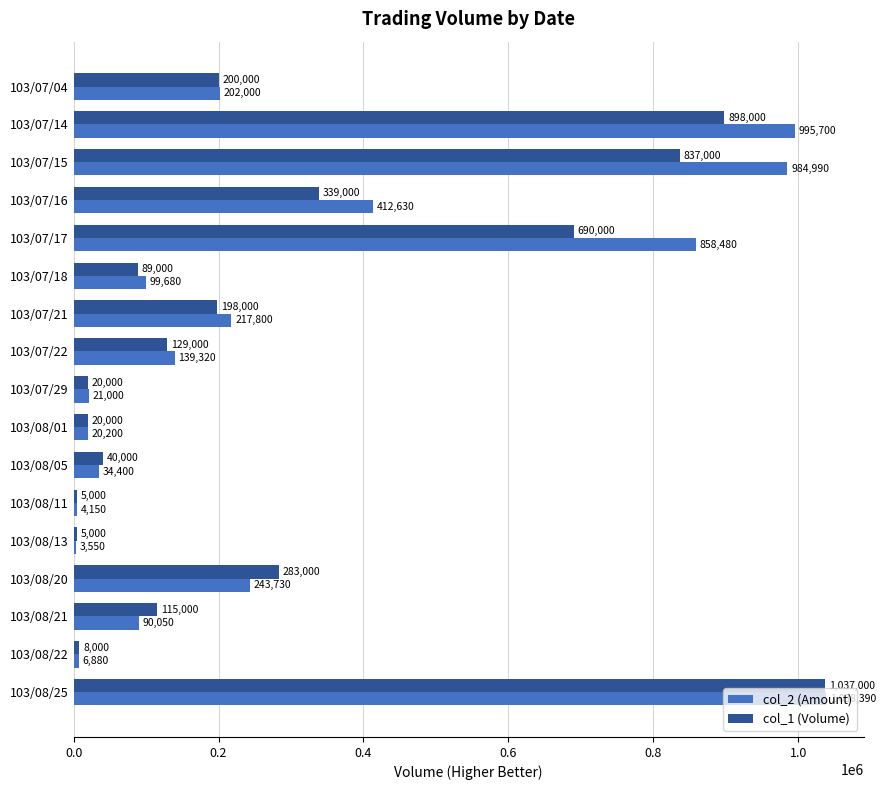

True or false: col_2 (Amount) has a value of 217800 at 103/07/21.

True